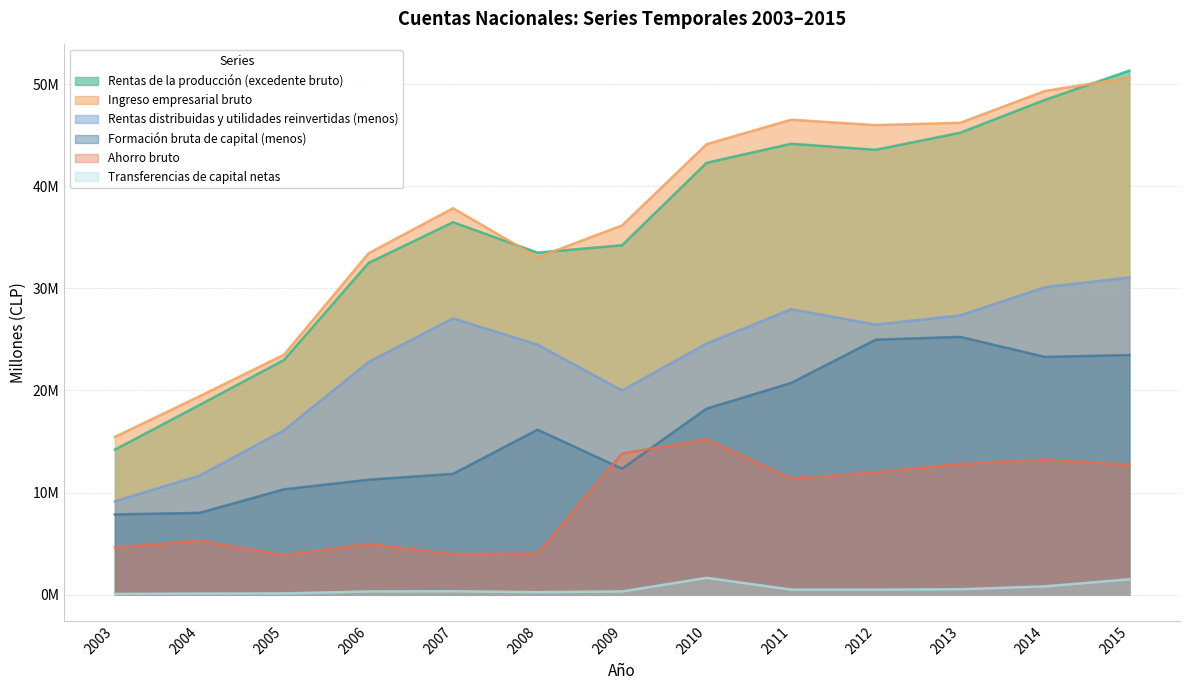

What is the average value of the Ahorro bruto series?

9062583